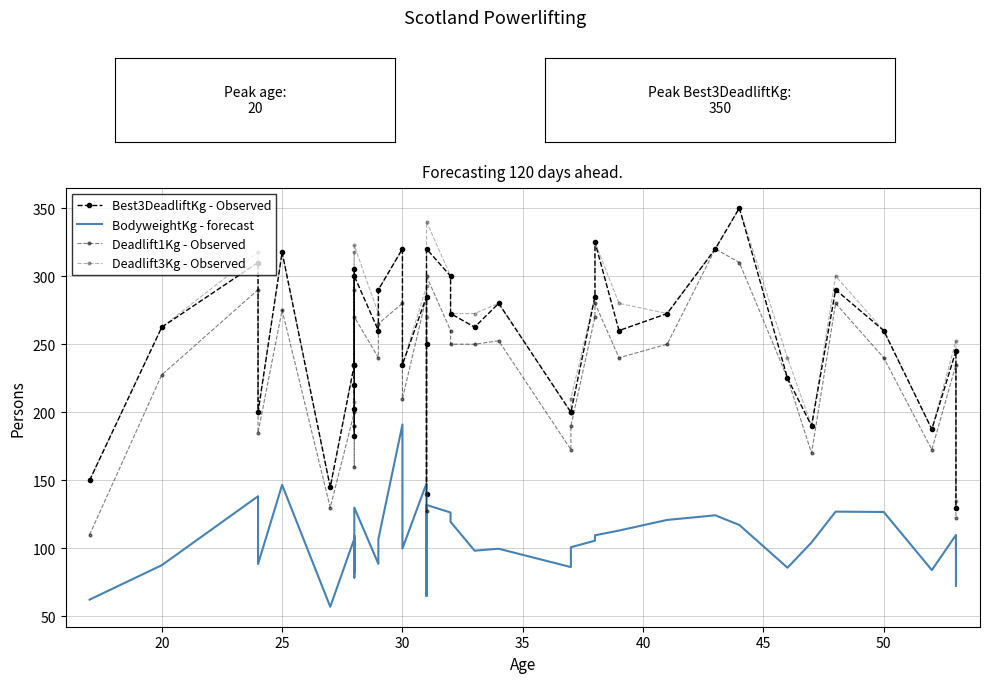

Count the number of data series in this chart.

4